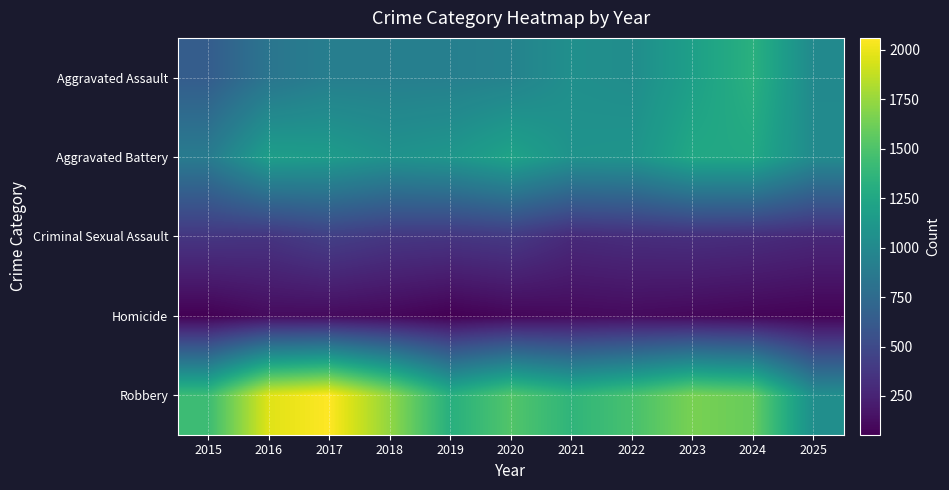

Reading left to right, what are all the values shown in this chart?

Aggravated Assault: 2015=643	2016=833	2017=913	2018=916	2019=921	2020=947	2021=1054	2022=1036	2023=1187	2024=1328	2025=1008
Aggravated Battery: 2015=886	2016=1178	2017=1153	2018=1079	2019=1111	2020=1218	2021=1083	2022=1094	2023=1255	2024=1261	2025=1016
Criminal Sexual Assault: 2015=371	2016=360	2017=429	2018=378	2019=368	2020=393	2021=296	2022=316	2023=327	2024=313	2025=283
Homicide: 2015=61	2016=113	2017=111	2018=93	2019=54	2020=86	2021=102	2022=111	2023=96	2024=80	2025=67
Robbery: 2015=1429	2016=1964	2017=2061	2018=1734	2019=1319	2020=1518	2021=1366	2022=1477	2023=1654	2024=1597	2025=1047